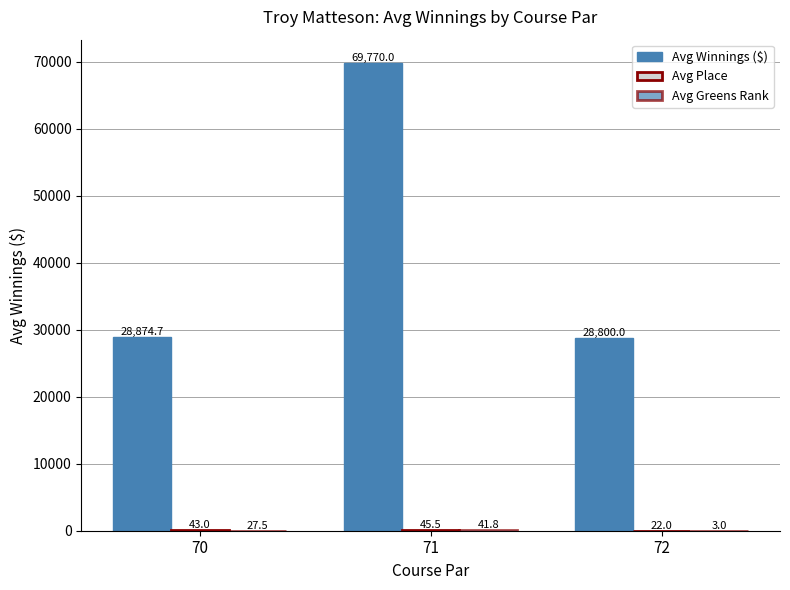

At which category does the chart reach its minimum across all series?

72